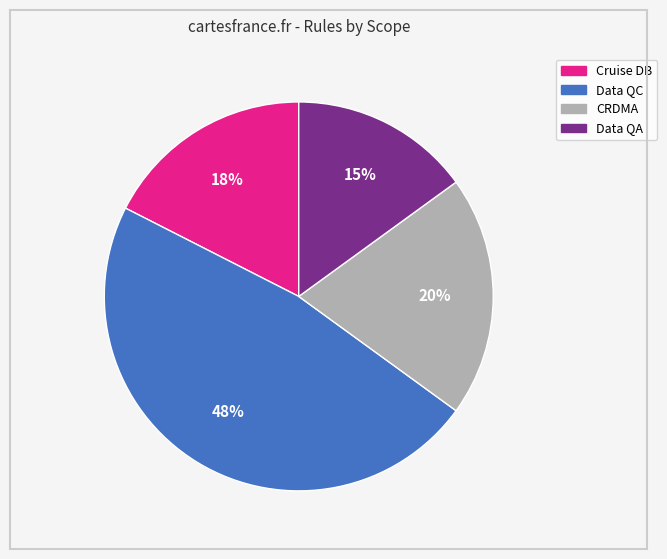

To the nearest percent, what is the average slice percentage?

25%